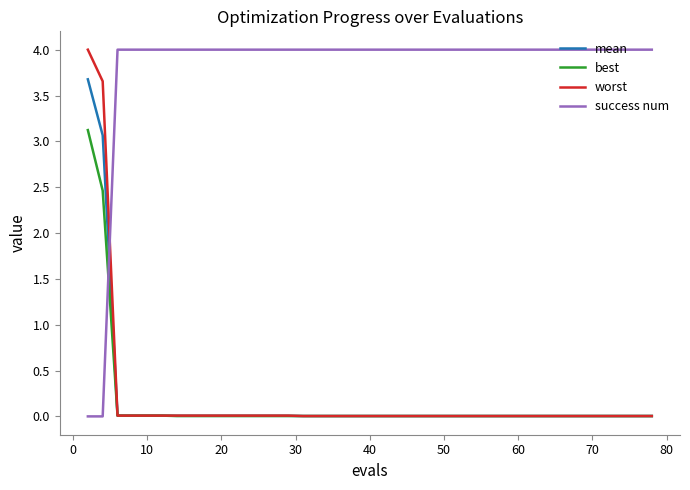

True or false: success num and best intersect in this chart.

True